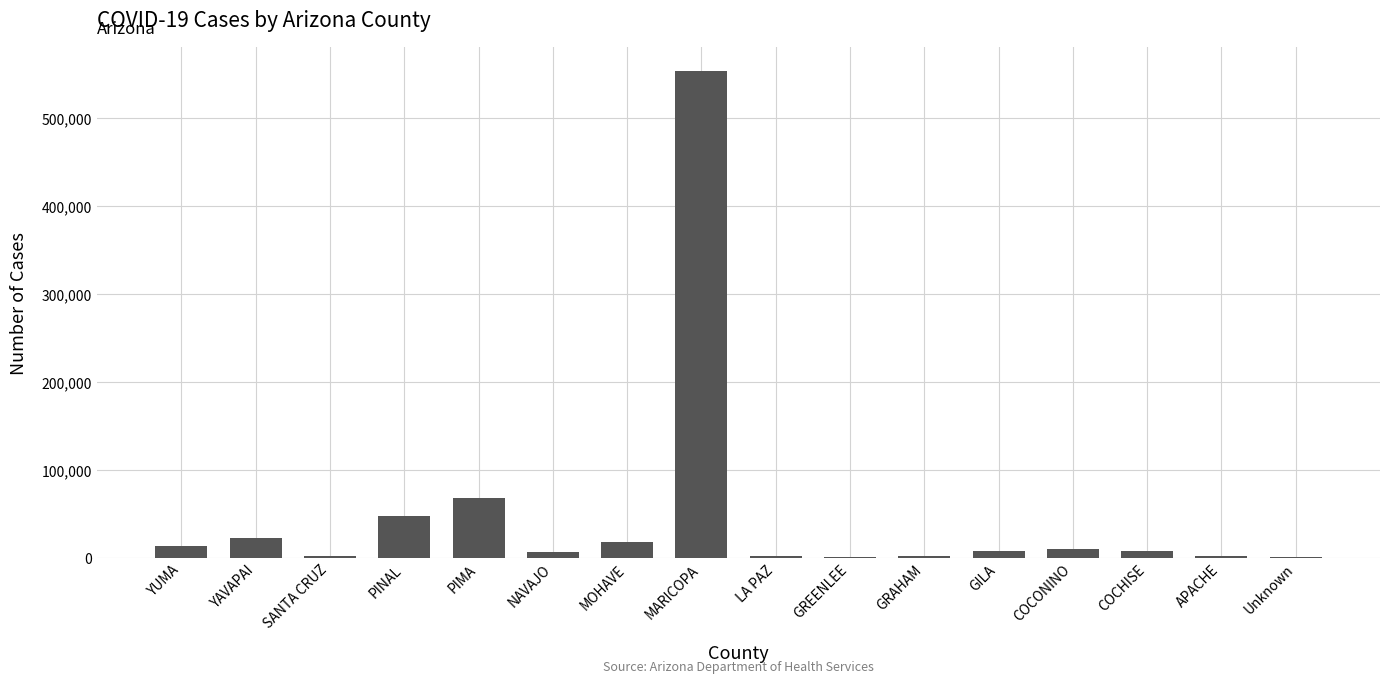

What is the sum of all values?

761208